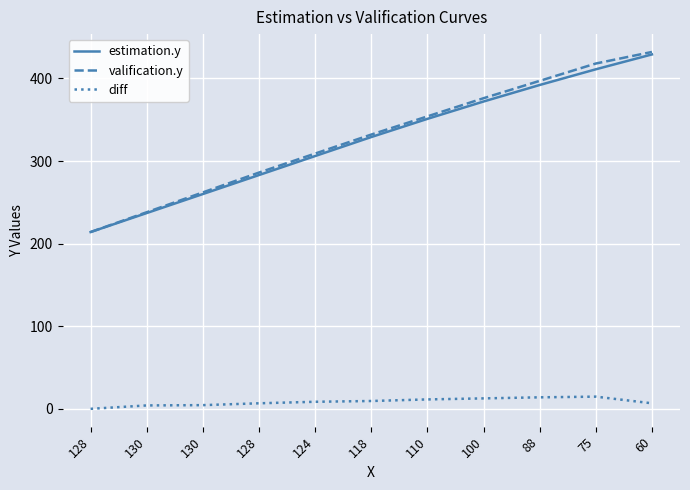

What are all the series names shown in the legend?

estimation.y, valification.y, diff